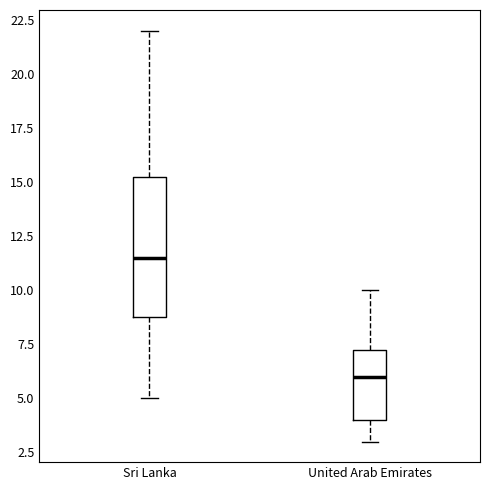

Reading left to right, read every box against the y-axis: the position of its median line, the range the box covers, and the ends of its whiskers. The values are not printed on the chart, so give them approximately, as read against the axis.

Sri Lanka: median 11.5, box 9.0 to 15.5, whiskers 5.0 to 22.0
United Arab Emirates: median 6.0, box 4.0 to 7.5, whiskers 3.0 to 10.0